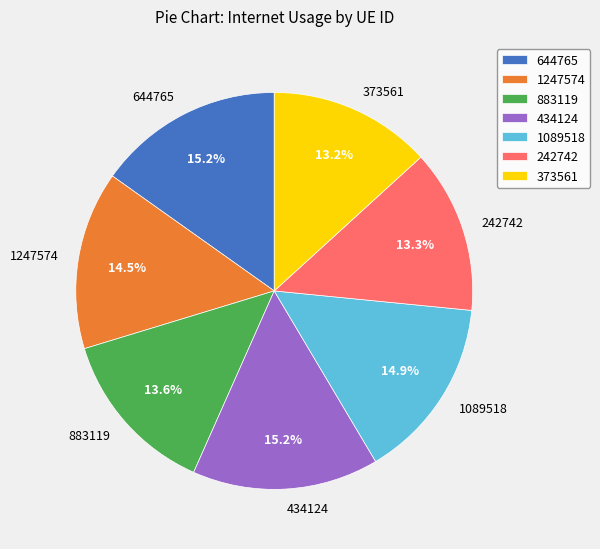

Count the number of slices in the pie.

7